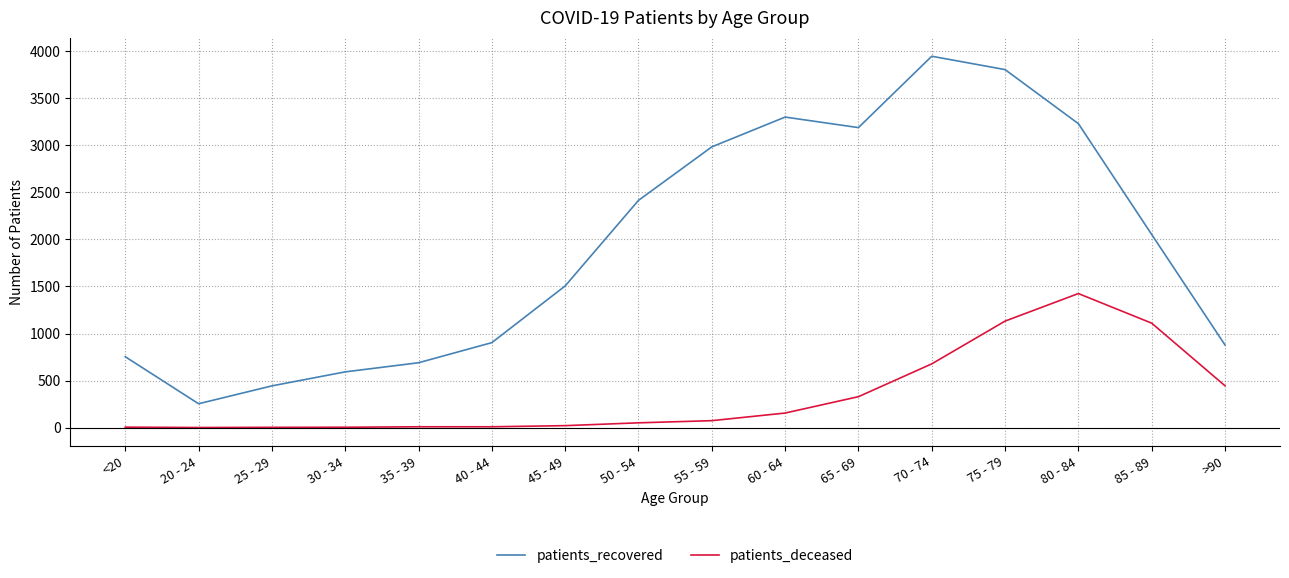

What is the maximum value shown in the chart?

3949